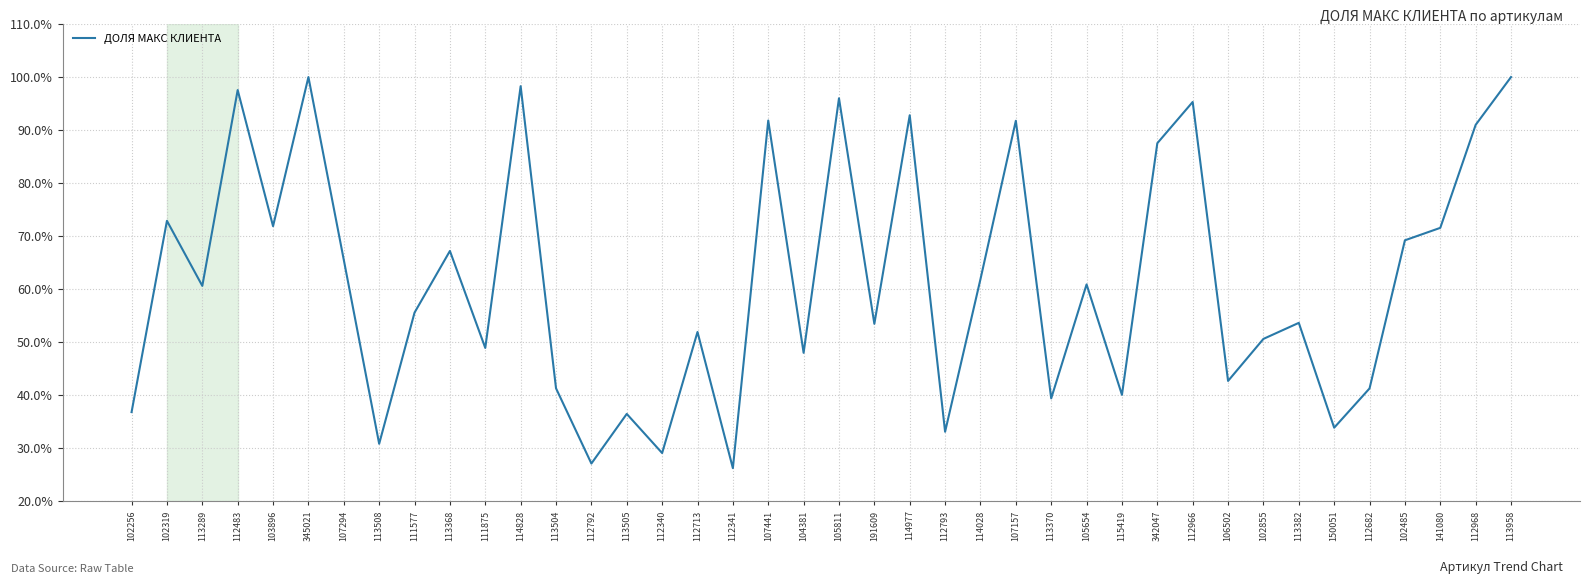

Rank the categories by value from lowest to highest.

112341, 112792, 112340, 113508, 112793, 150051, 113505, 102256, 113370, 115419, 112682, 113504, 106502, 104381, 111875, 102855, 112713, 191609, 113382, 111577, 113289, 105654, 114028, 107294, 113368, 102485, 141080, 103896, 102319, 342047, 112968, 107157, 107441, 114977, 112966, 105811, 112483, 114828, 345021, 113958